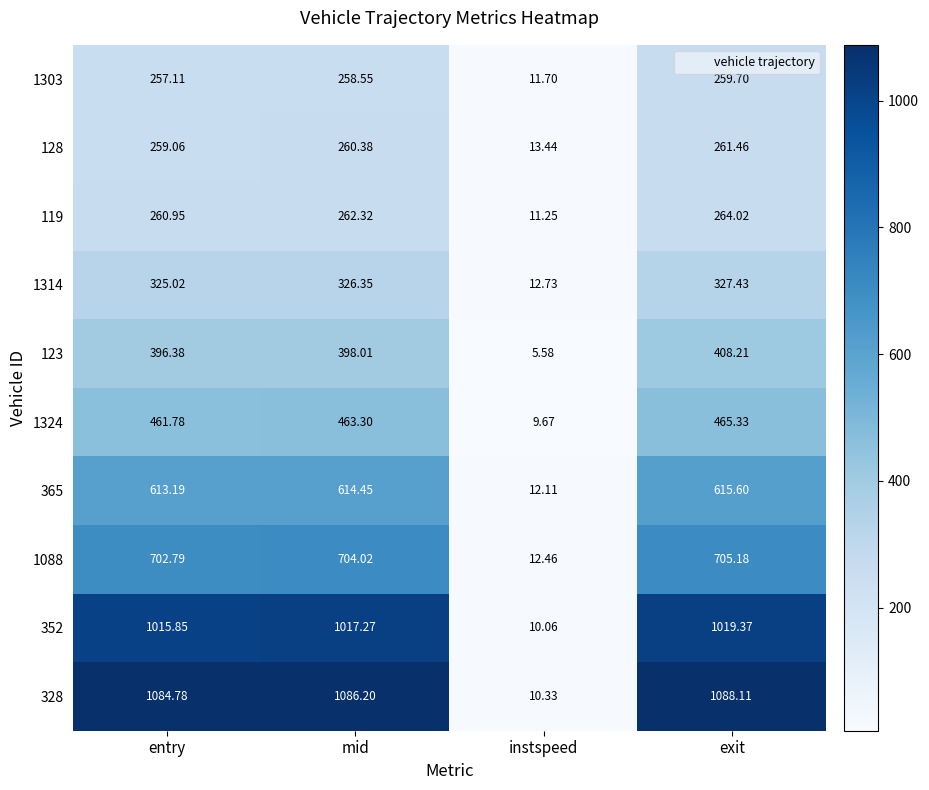

Which label corresponds to the smallest value in the chart?

instspeed